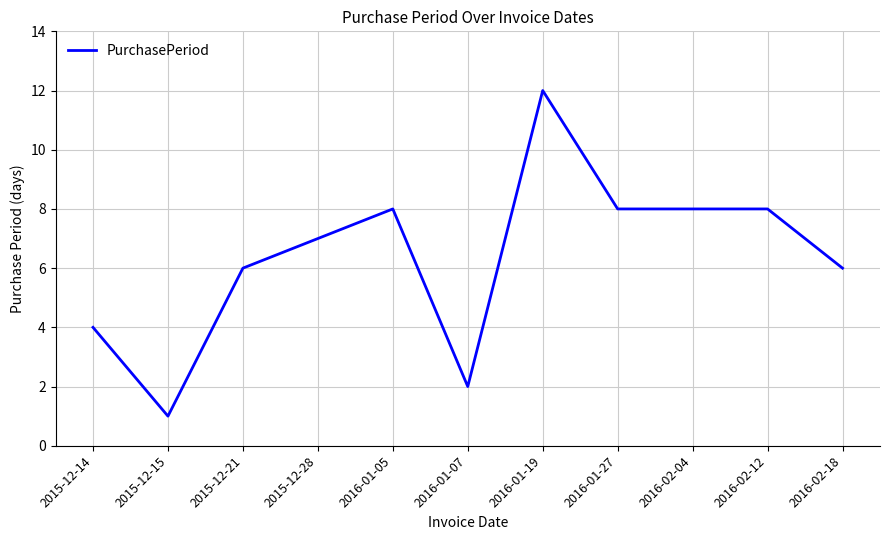

What is the average value?

6